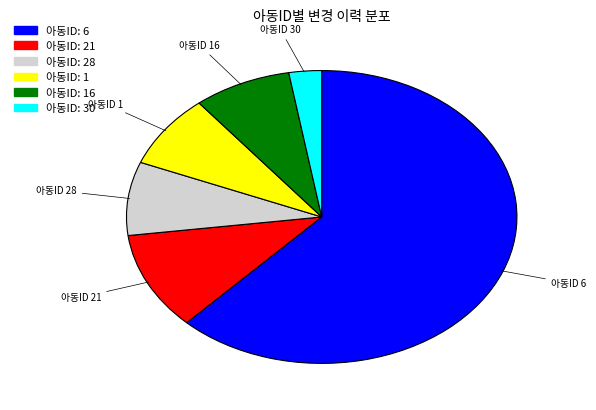

Does any single category account for the majority?

Yes